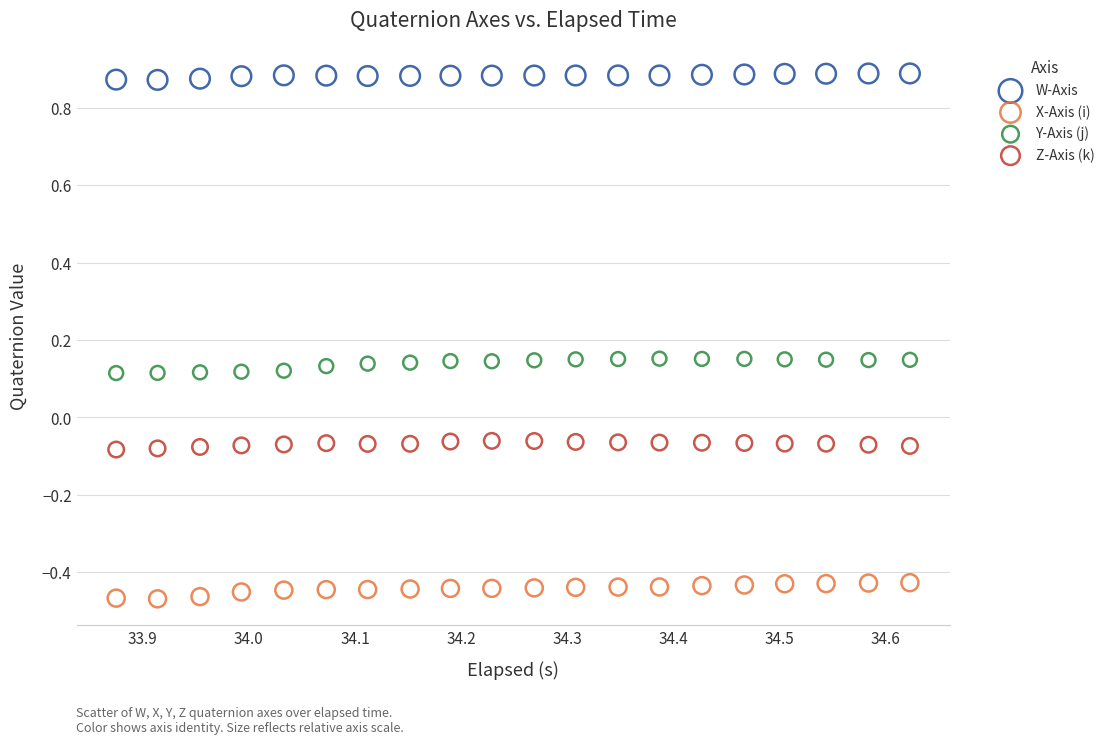

Across all data points, what is the range of X values (max minus min)?

0.7